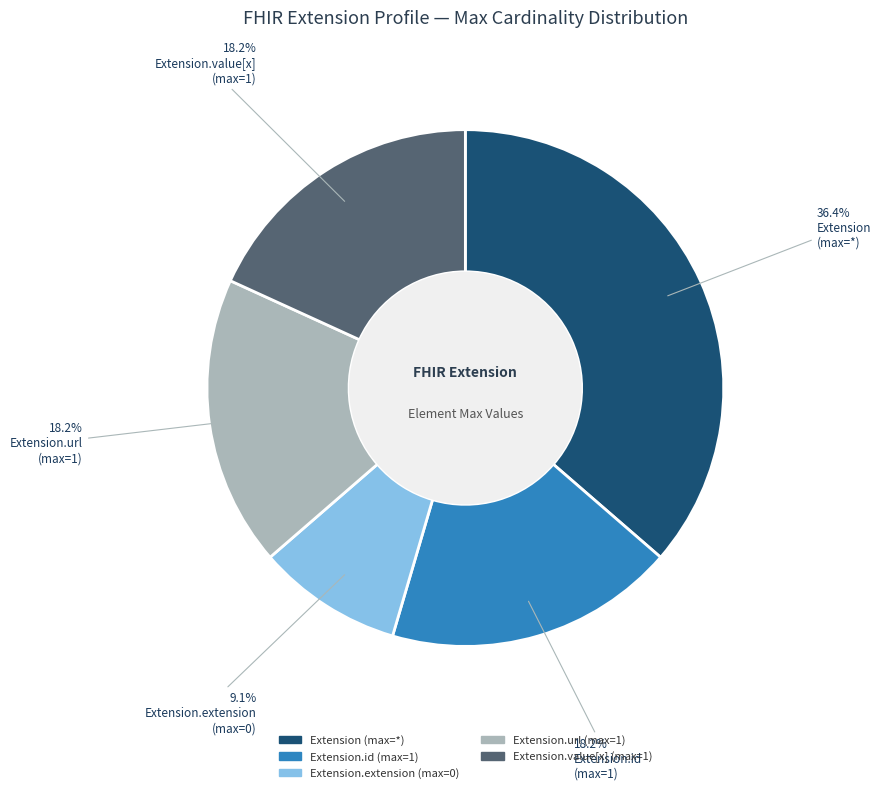

Does Extension.value[x] represent more than half of the total?

No